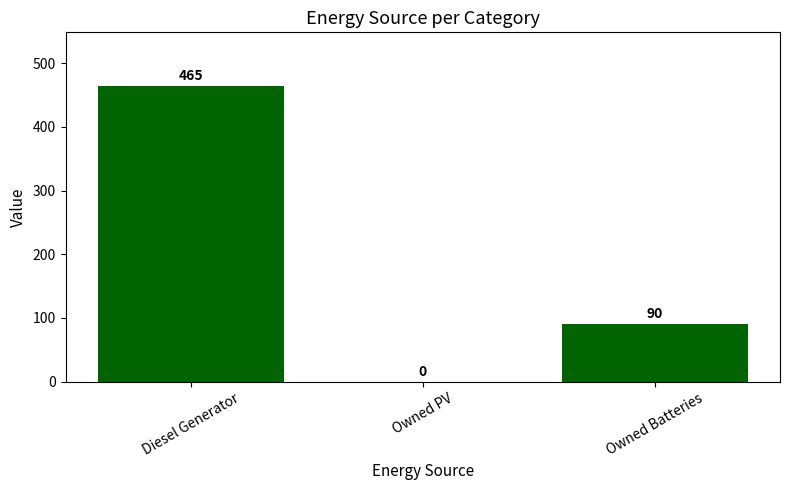

At which label does the data first exceed 90?

Diesel Generator